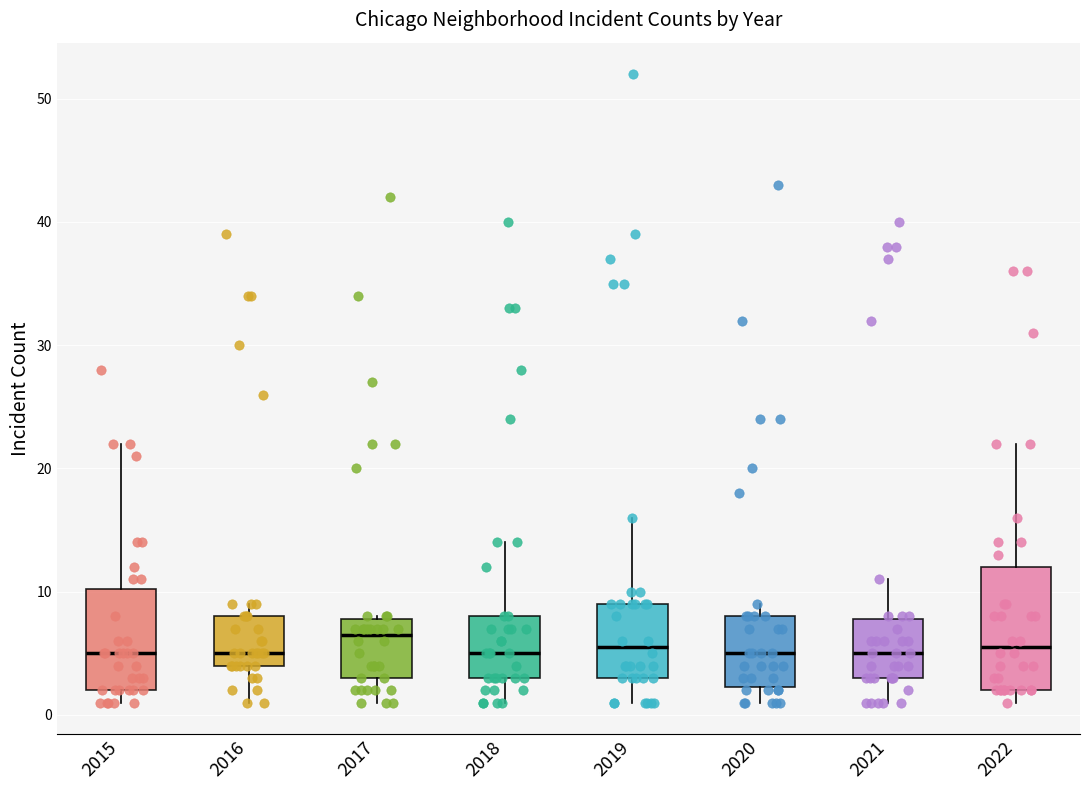

Comparing the boxes themselves (not the whiskers), which one is the tallest?

2022